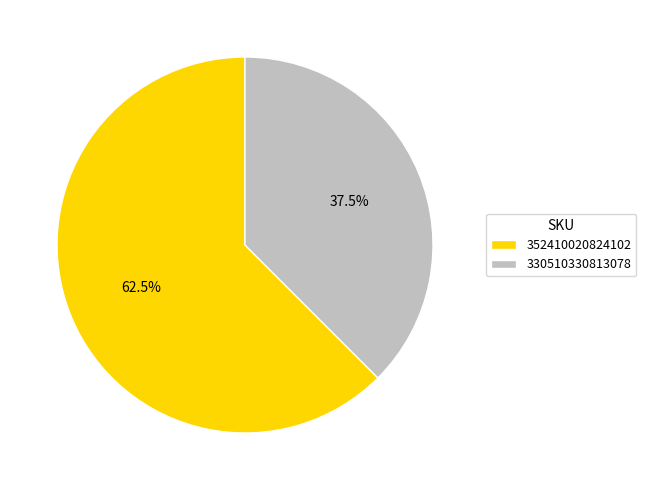

Is there a majority slice in this chart?

Yes